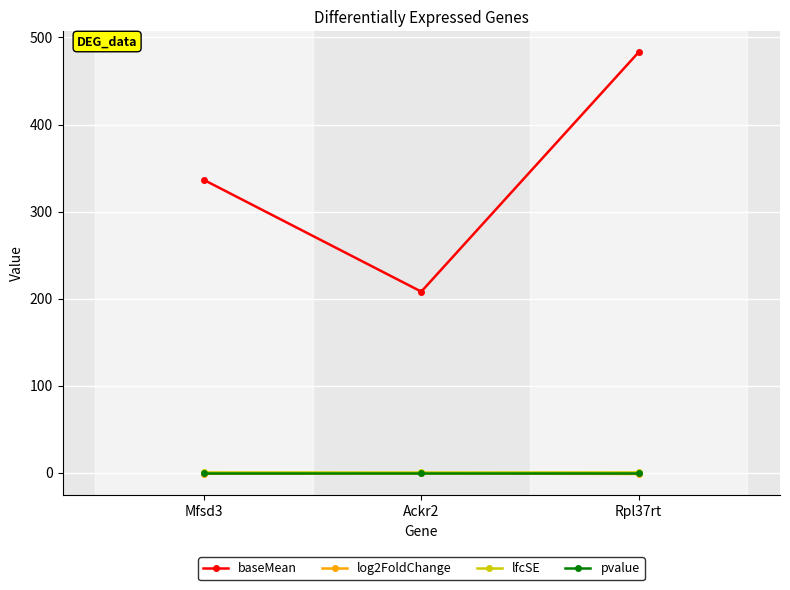

Is it true that pvalue equals 0.0 at Mfsd3?

True